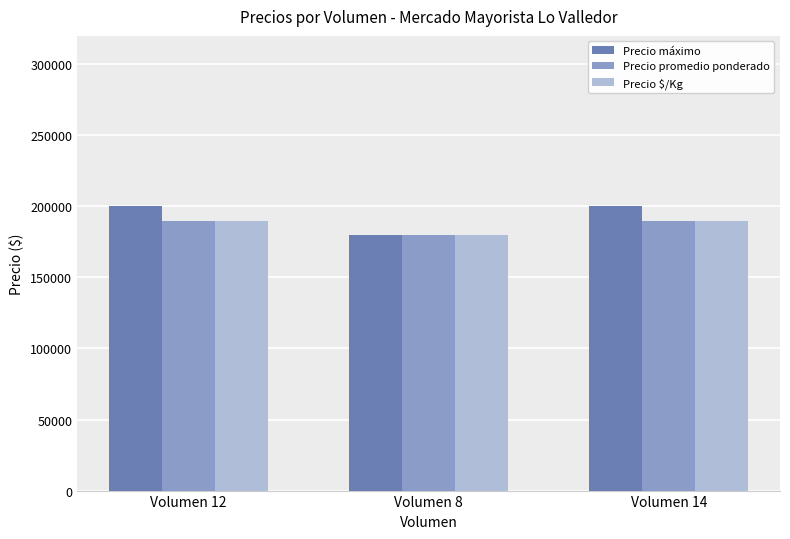

What is the total value across all series at Volumen 12?

580000